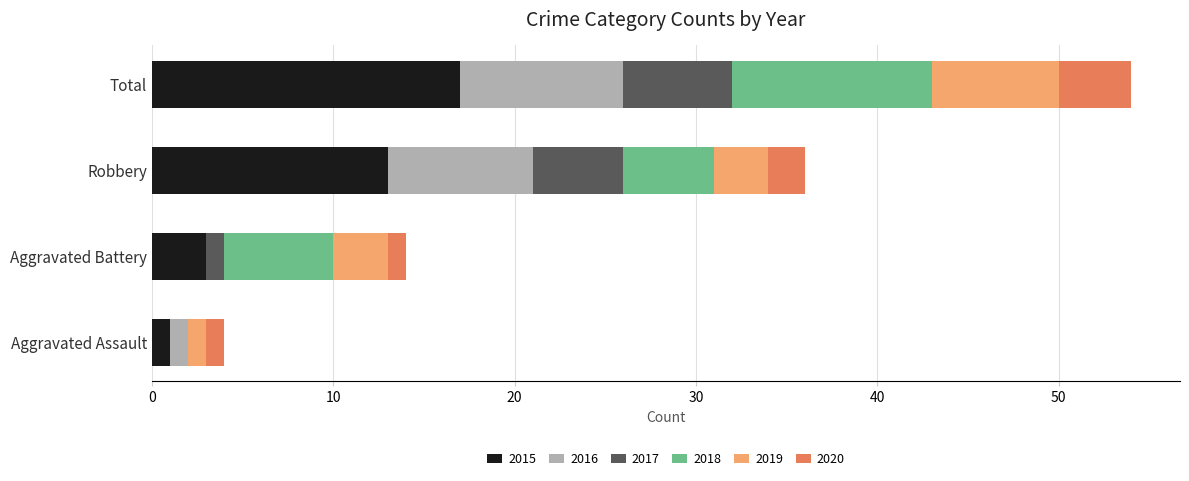

True or false: 2015 has a value of 4 at Total.

False